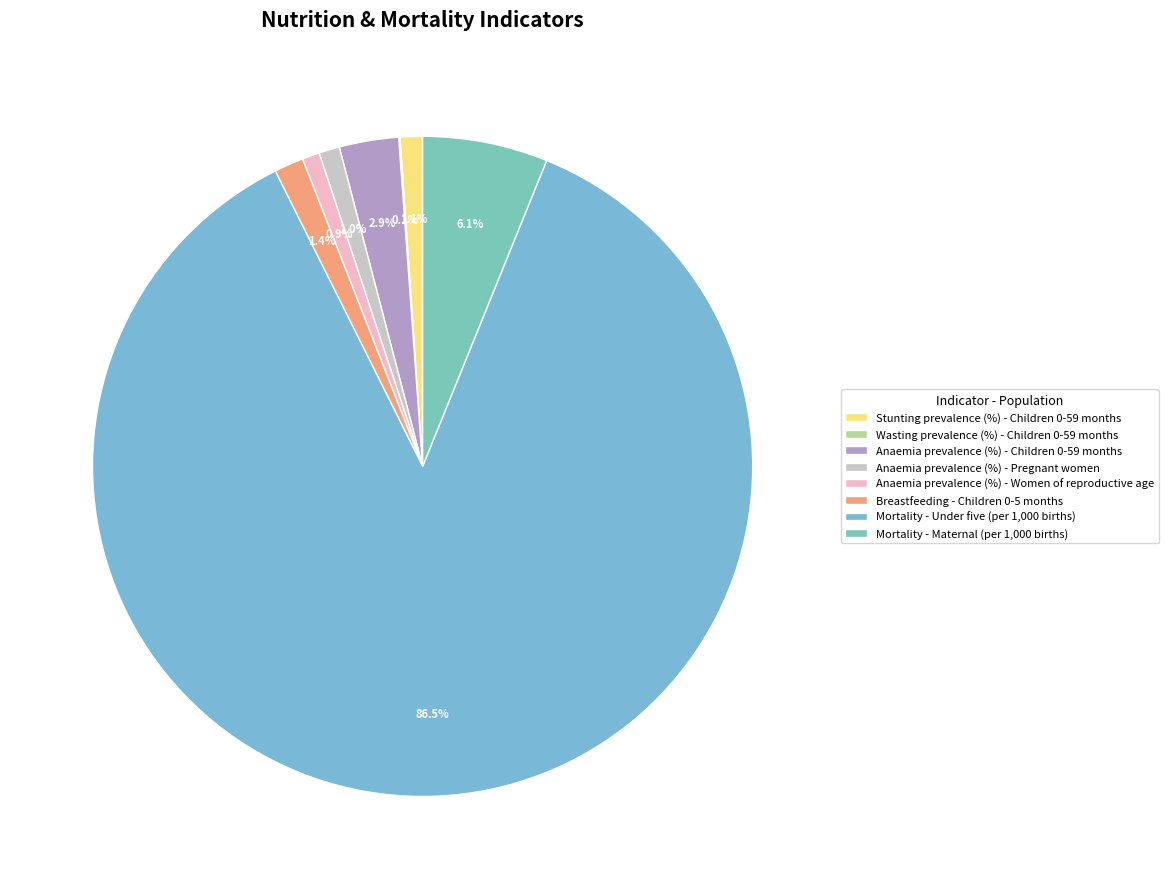

Is there a majority slice in this chart?

Yes